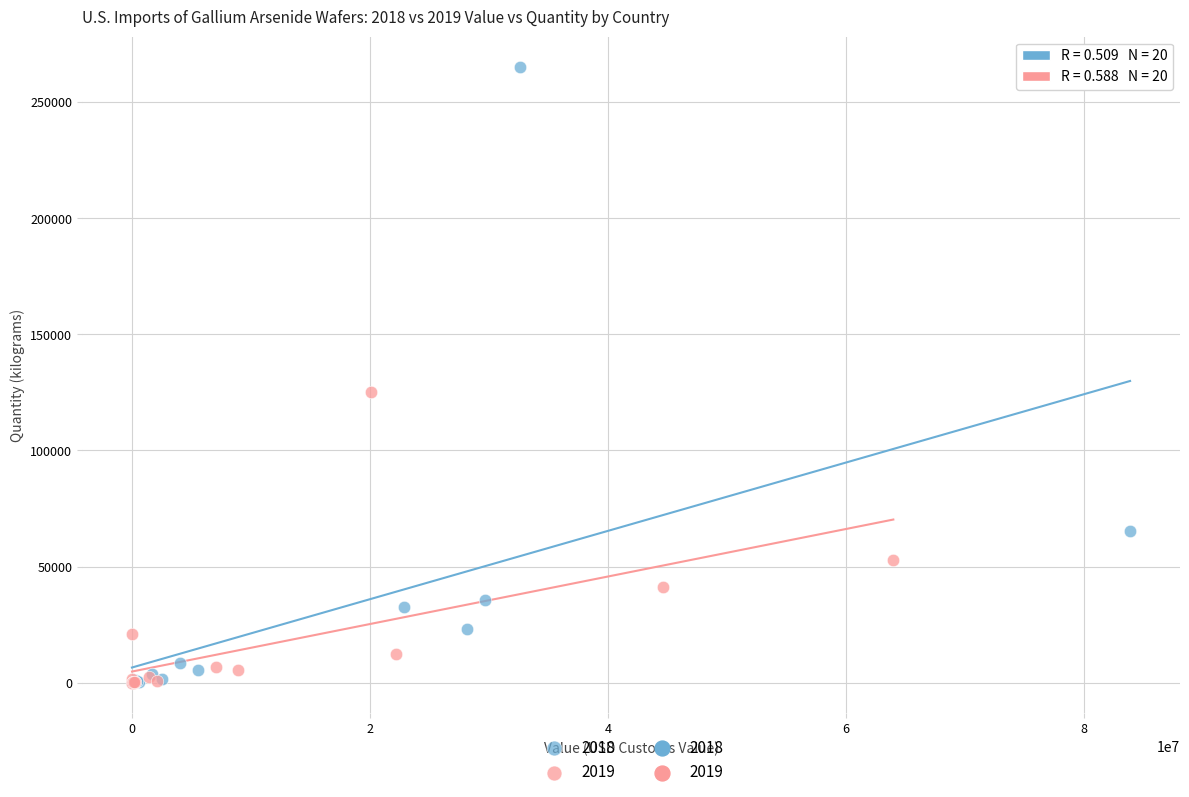

Which series has the widest spread of Y values?

2018